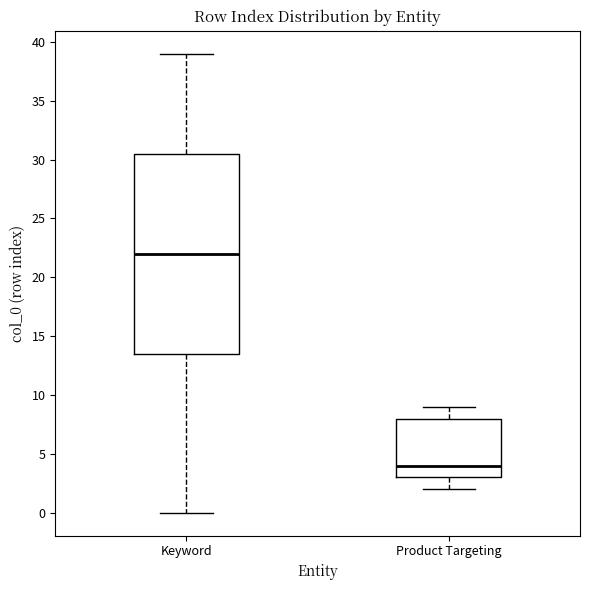

Which box is the tallest, from its lower edge to its upper edge?

Keyword